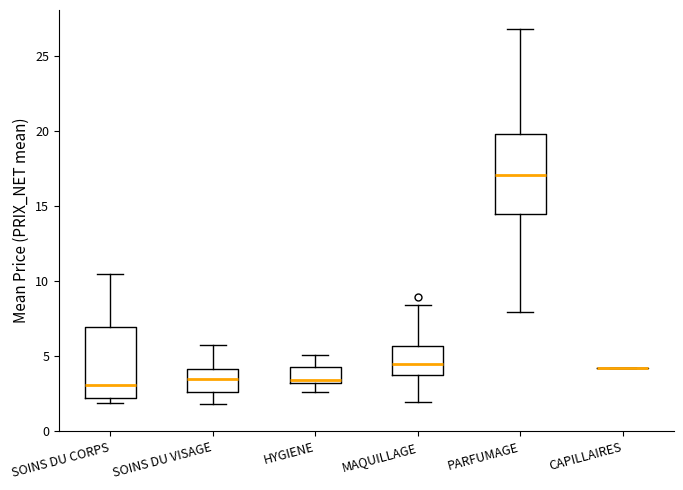

Reading left to right, read every box against the y-axis: the position of its median line, the range the box covers, and the ends of its whiskers. The values are not printed on the chart, so give them approximately, as read against the axis.

SOINS DU CORPS: median 3.0, box 2.0 to 7.0, whiskers 2.0 (just below the box's lower edge) to 10.5
SOINS DU VISAGE: median 3.5, box 2.5 to 4.0, whiskers 2.0 to 6.0
HYGIENE: median 3.5, box 3.0 to 4.5, whiskers 2.5 to 5.0
MAQUILLAGE: median 4.5, box 4.0 to 5.5, whiskers 2.0 to 8.5
PARFUMAGE: median 17.0, box 14.5 to 20.0, whiskers 8.0 to 27.0
CAPILLAIRES: box collapsed to a line at 4.0, whiskers 4.0 to 4.0